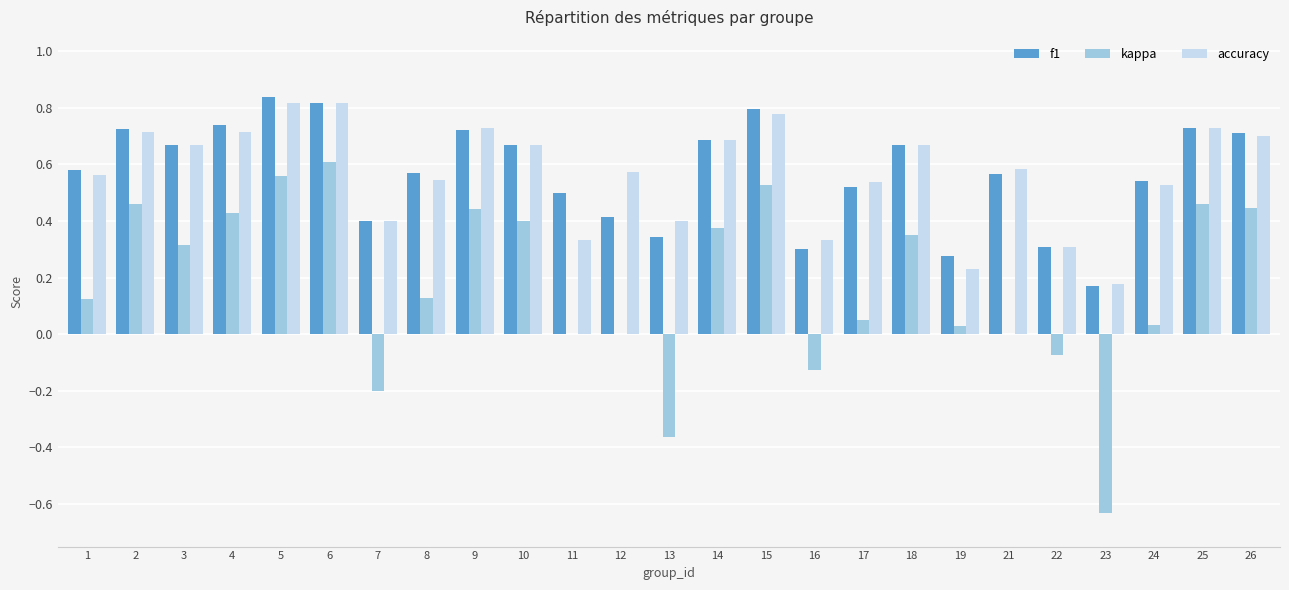

Is it true that kappa equals 0.5 at 25?

True